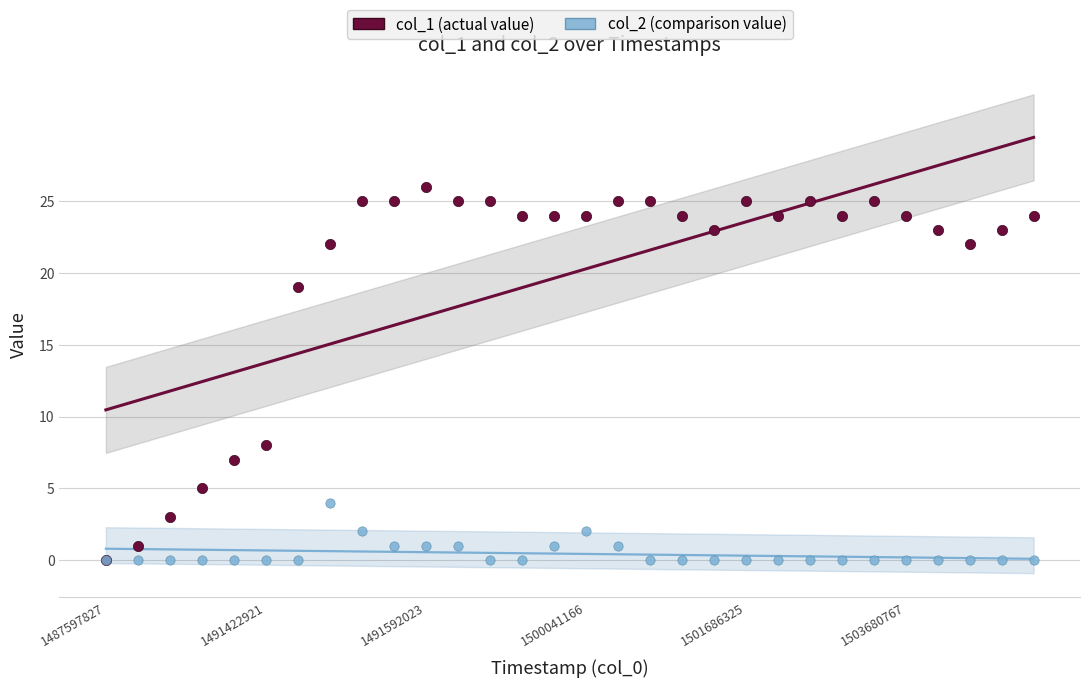

Across all series, what Y value is closest to 13?

8